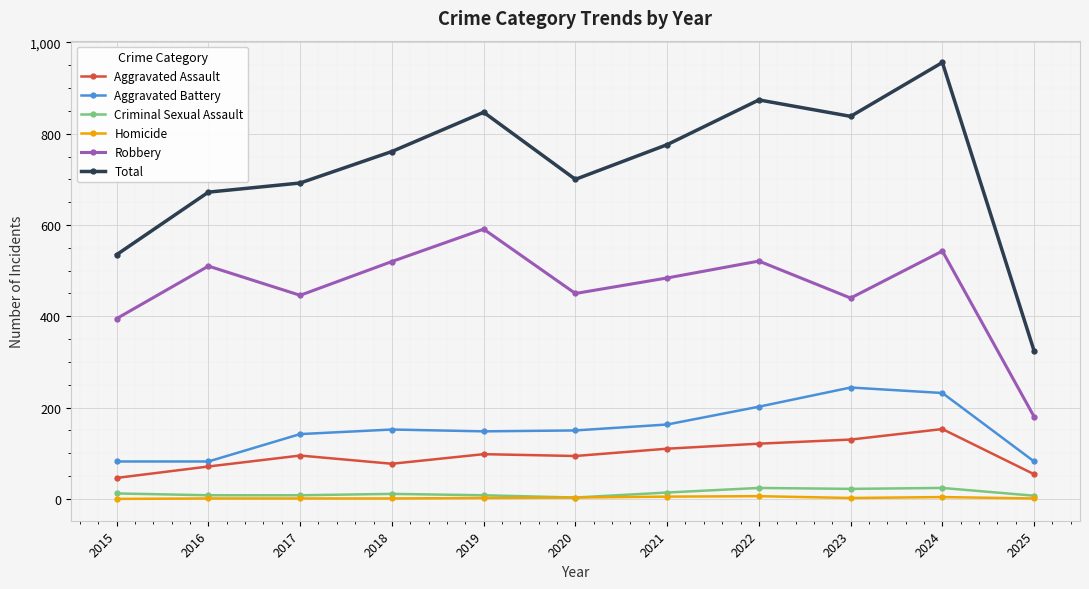

What is the difference between the second highest and minimum values in the Criminal Sexual Assault series?

21